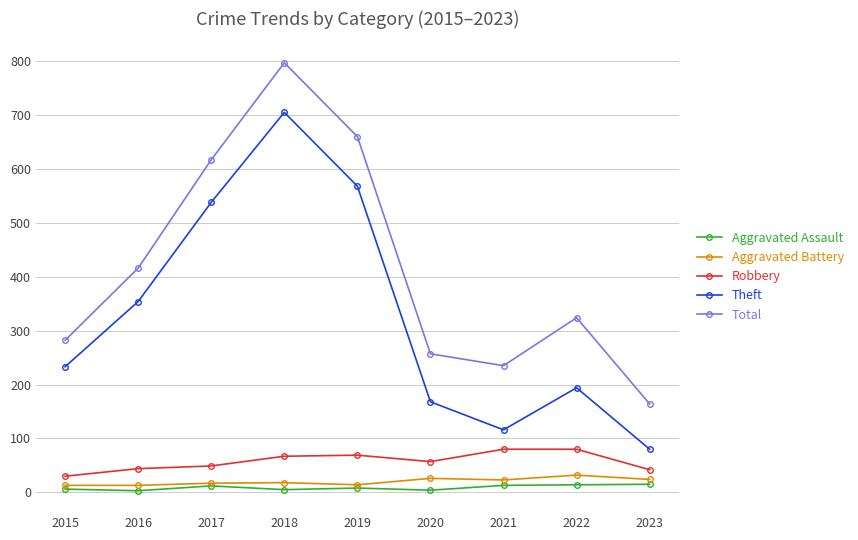

True or false: Total has a value of 324 at 2022.

True